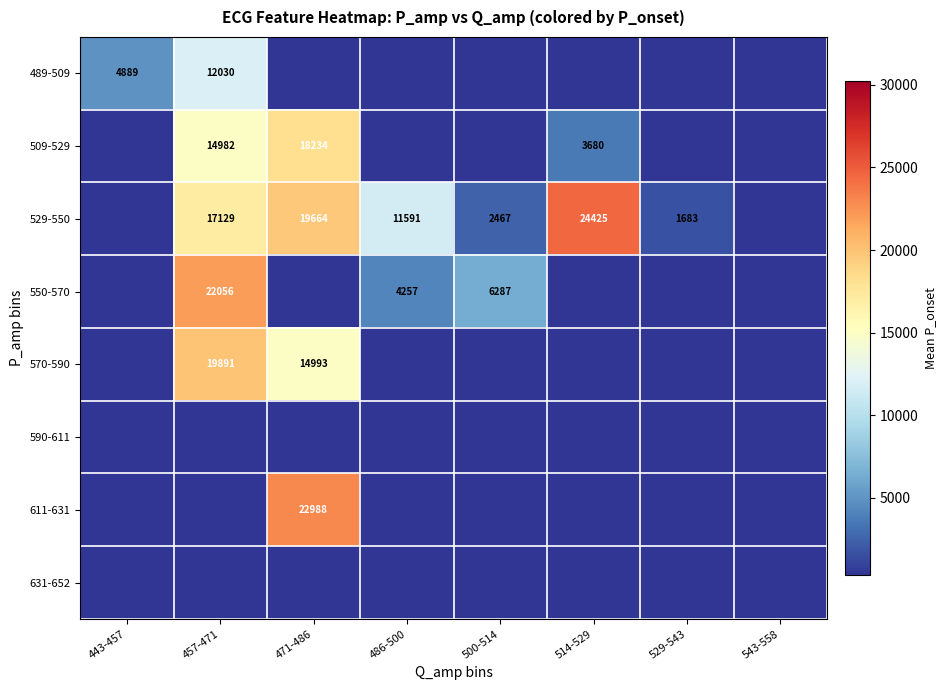

The value of 529-550 at 529-543 is 1683. True or false?

True